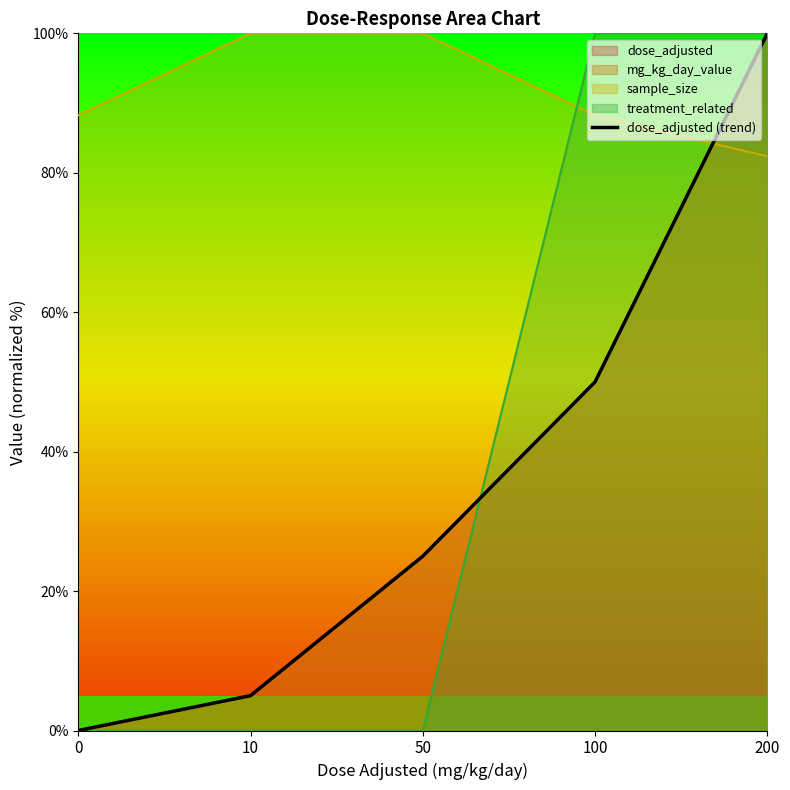

The chart shows a value of -61 at 0. True or false?

False